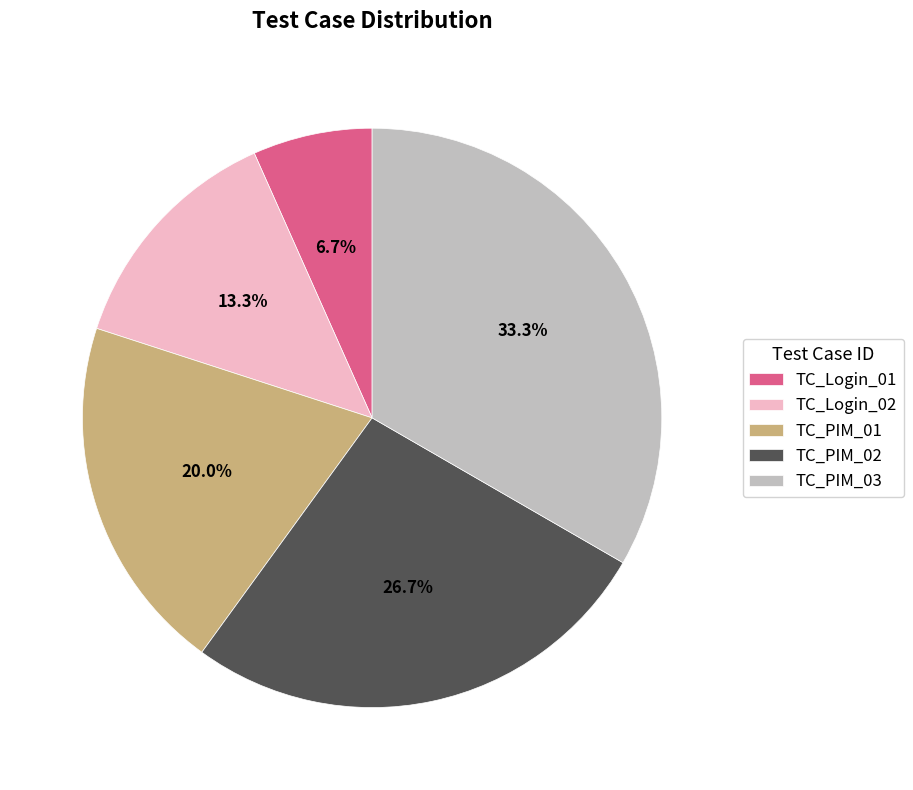

What portion of the pie excludes TC_PIM_02?

73.3%